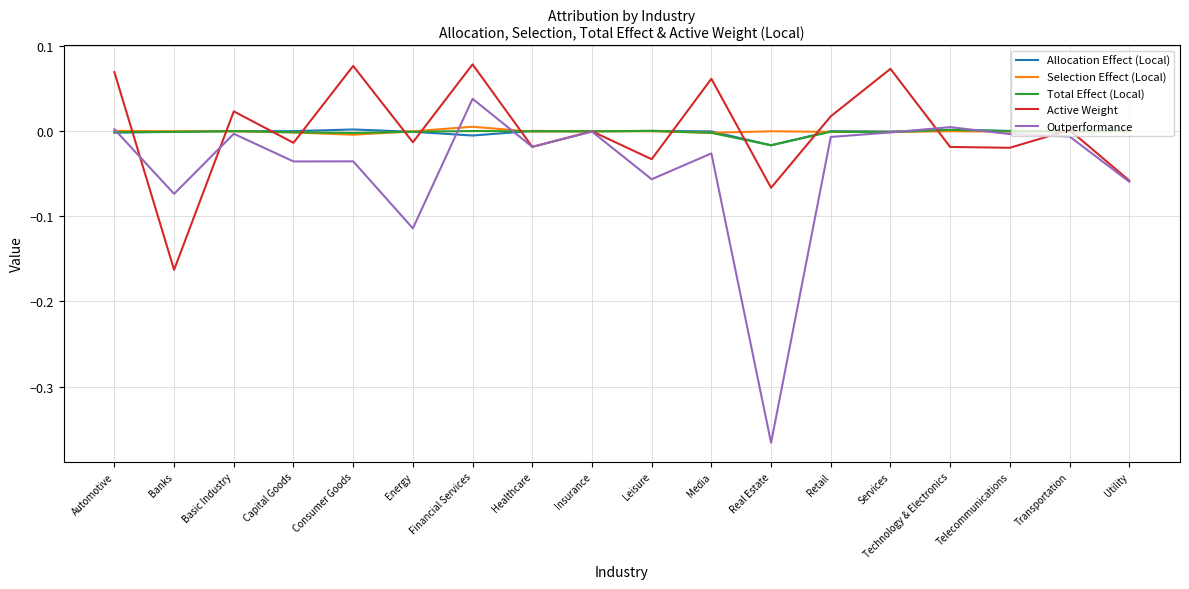

What is the total value across all series at Real Estate?

-0.5